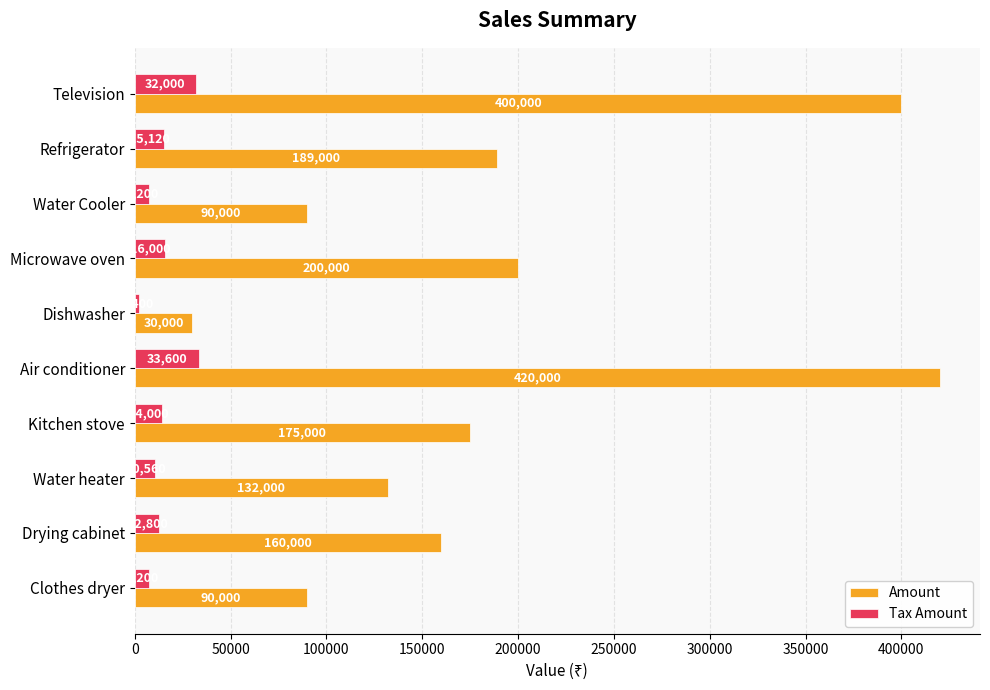

What is the difference between the maximum and minimum values in the Tax Amount series?

31200